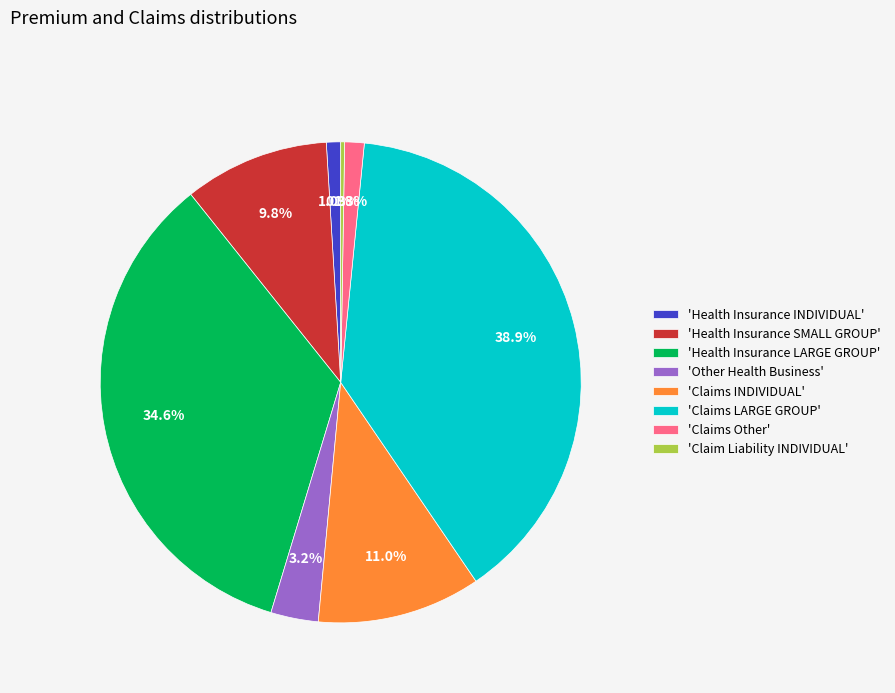

Combined, what portion of the pie is 'Claims Other' and 'Claims INDIVIDUAL'?

12.3%